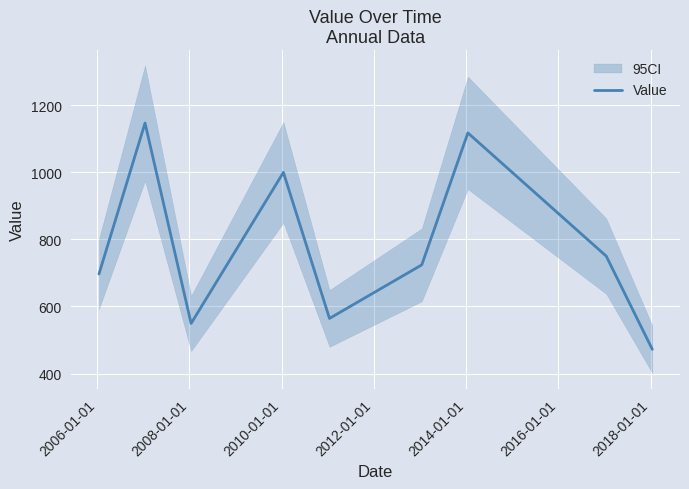

What is the maximum value for Value?

1146.5